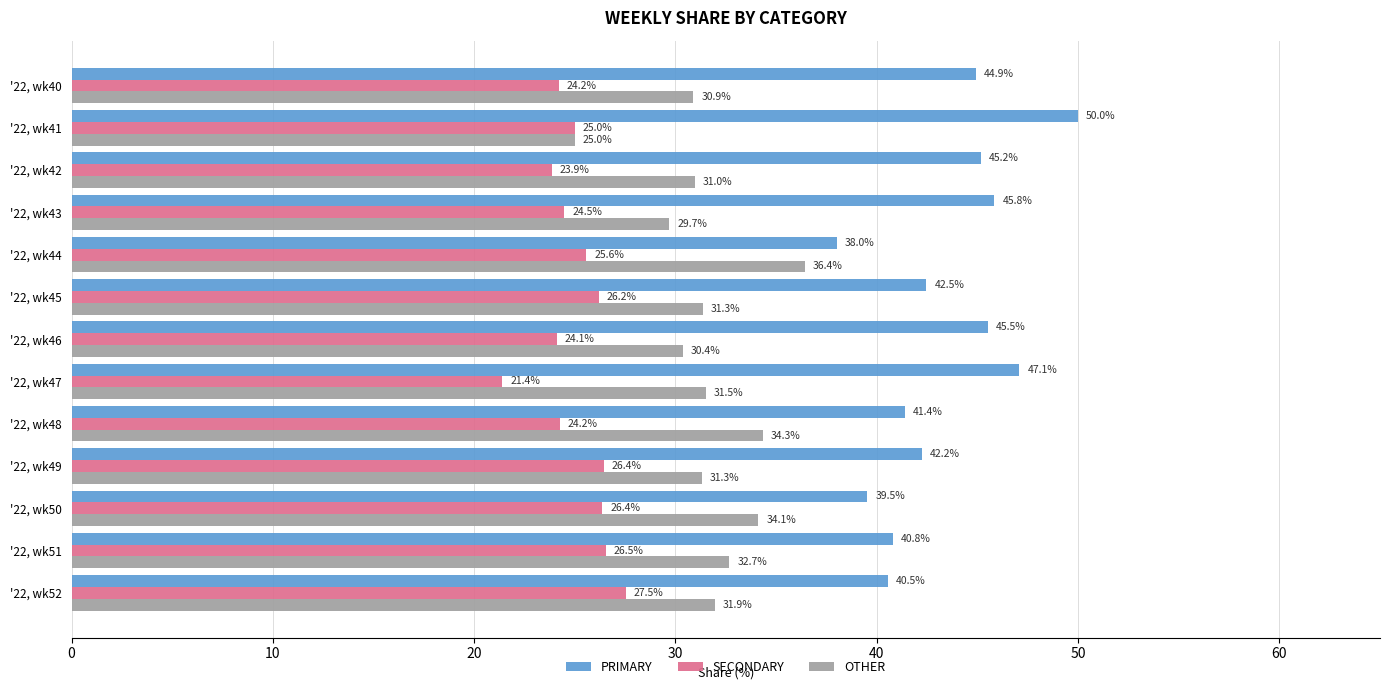

At '22, wk51, list the series in order from smallest to largest.

SECONDARY, OTHER, PRIMARY